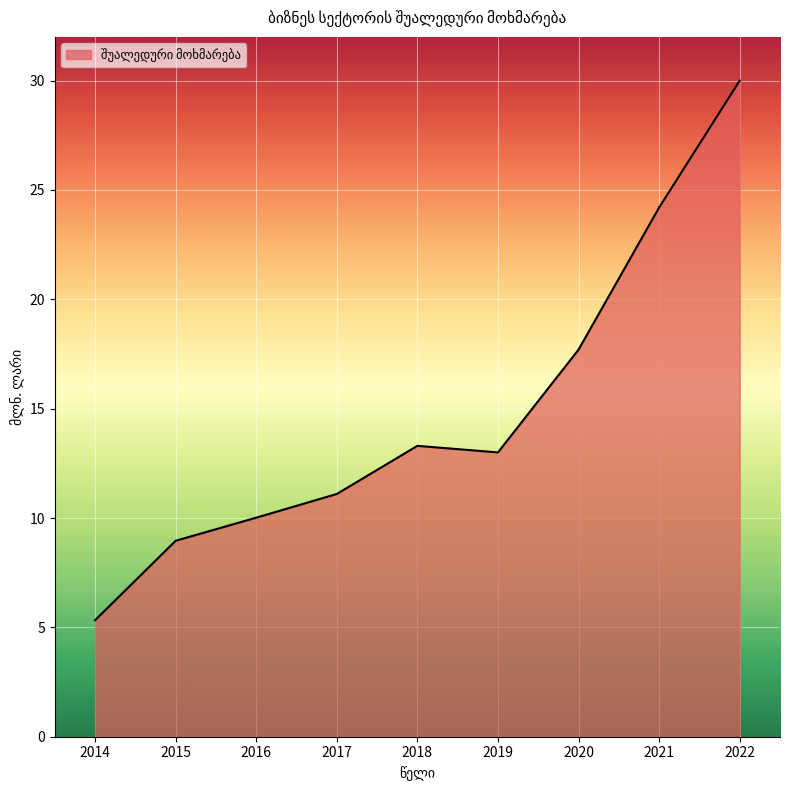

At which category does the data reach its first local peak?

2018